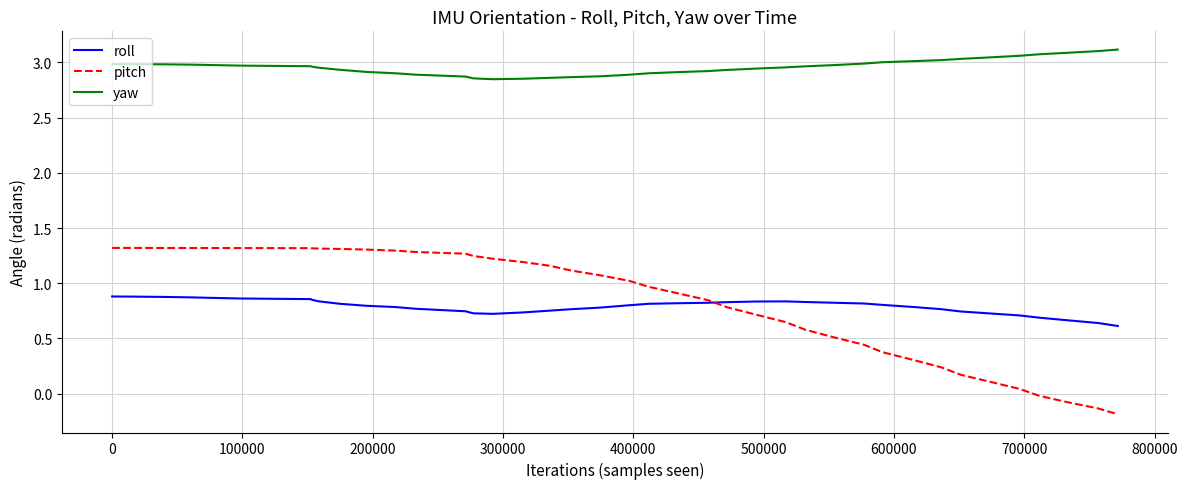

Which series has the largest total across all categories?

yaw